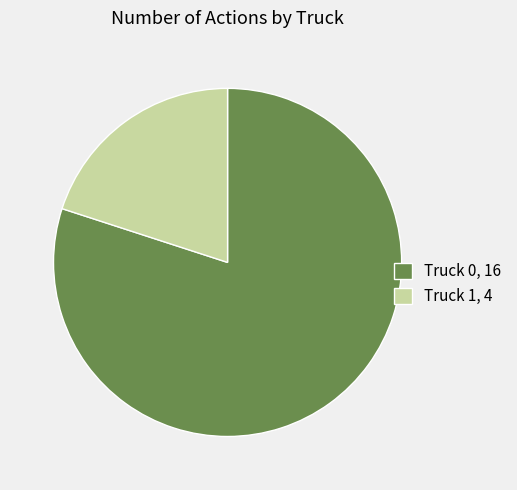

Which has a higher value, Truck 1, 4 or Truck 0, 16?

Truck 0, 16